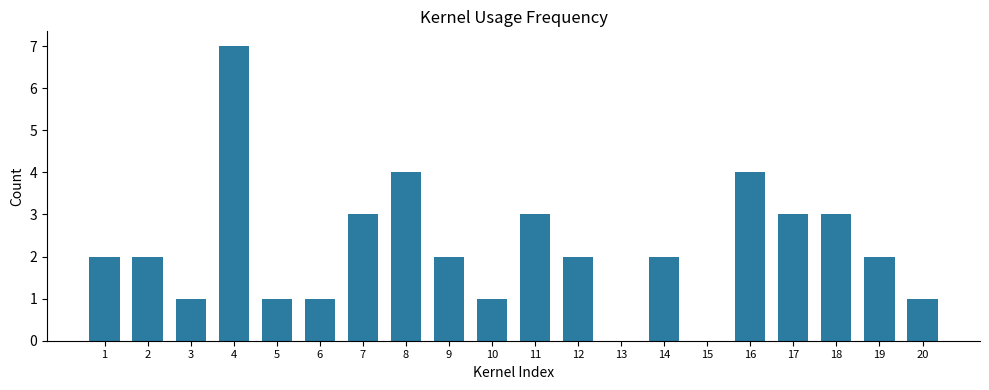

What is the change in value from 14 to 18?

+1